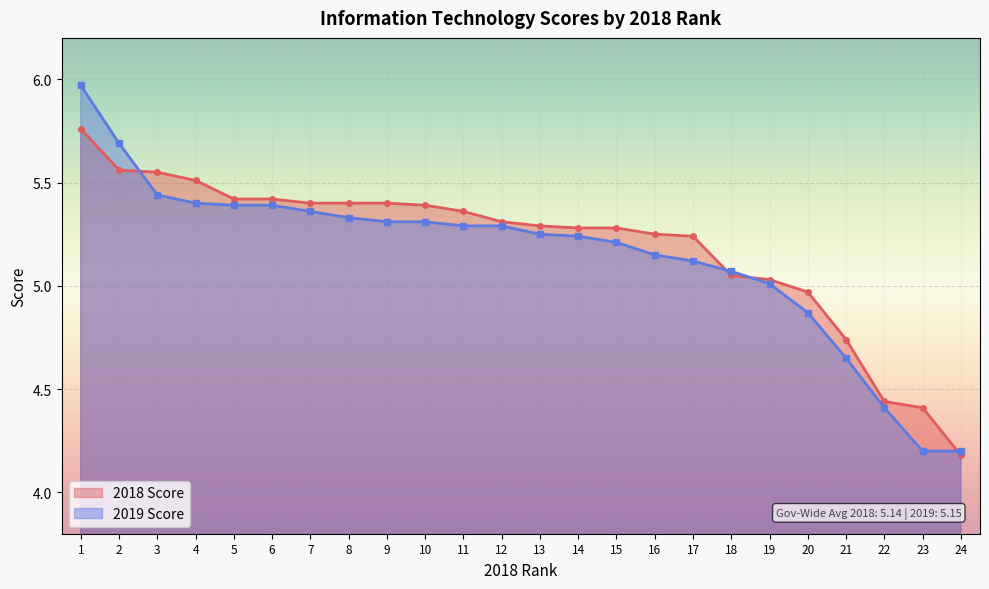

What is the minimum value for 2018 Score?

4.2